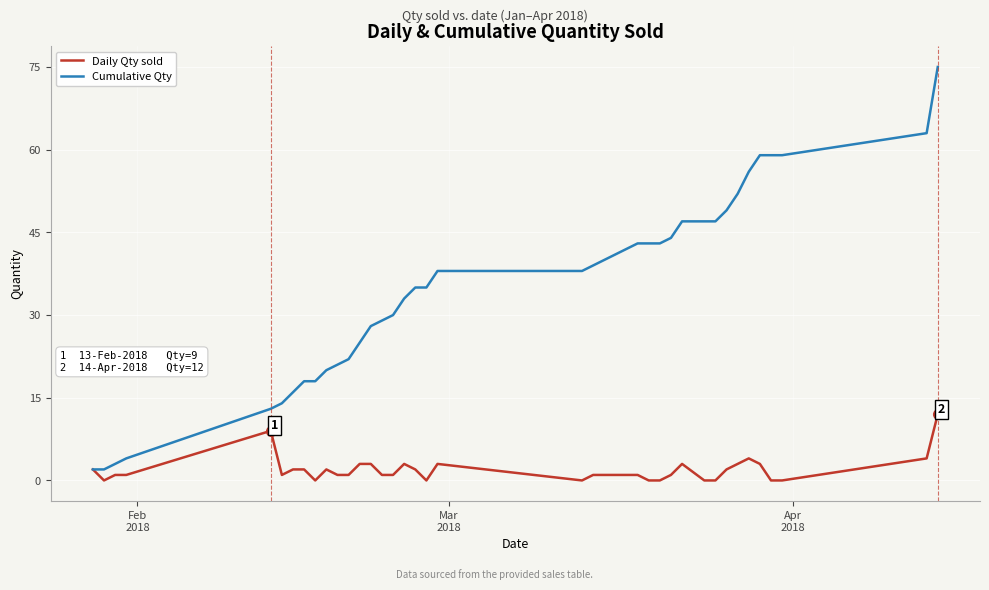

Which series has the widest spread of values?

Cumulative Qty